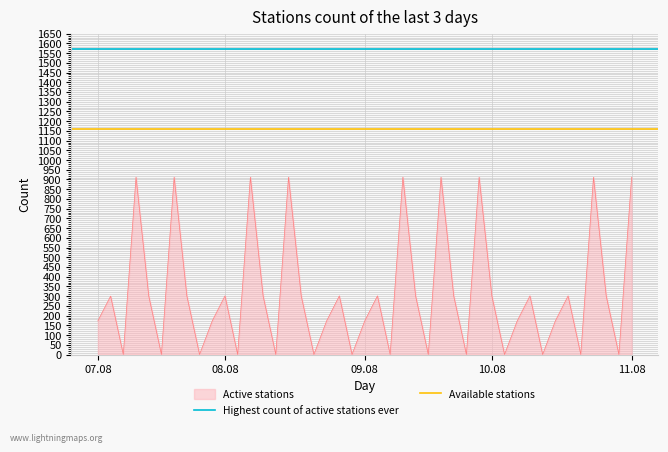

What is the sum of all Available stations values?

2320